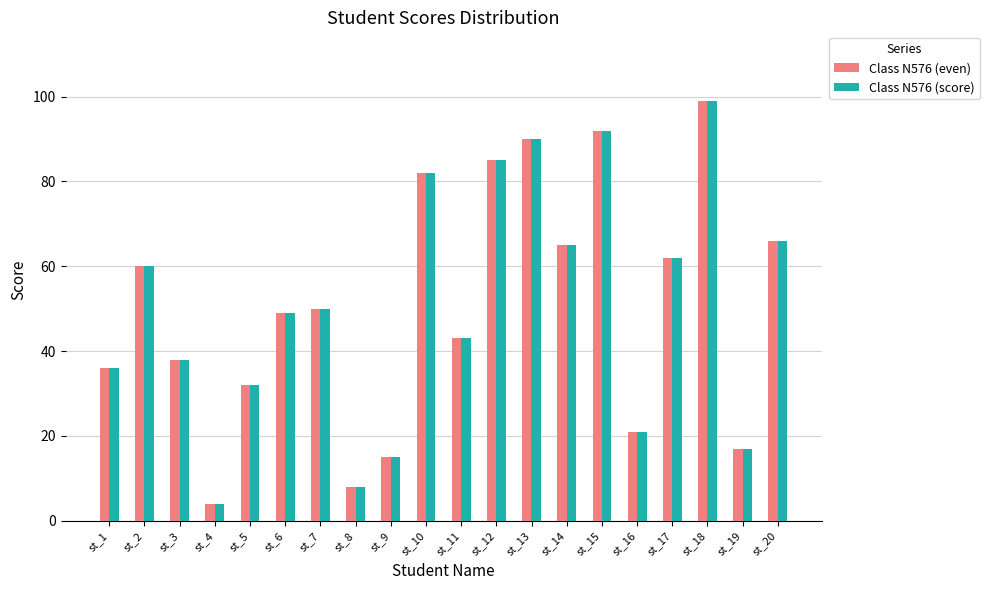

Reading right to left, transcribe all the data shown in this chart.

Class N576 (even): 66	17	99	62	21	92	65	90	85	43	82	15	8	50	49	32	4	38	60	36
Class N576 (score): 66	17	99	62	21	92	65	90	85	43	82	15	8	50	49	32	4	38	60	36